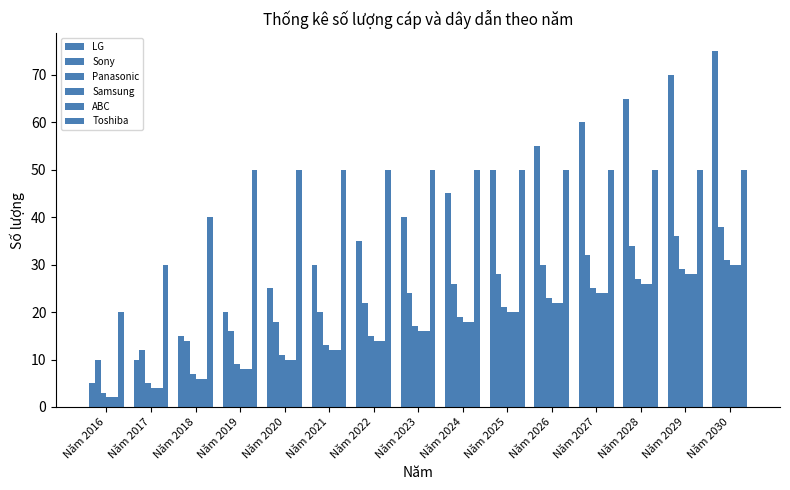

Rank the series by their maximum value, from lowest to highest.

Samsung, ABC, Panasonic, Sony, Toshiba, LG